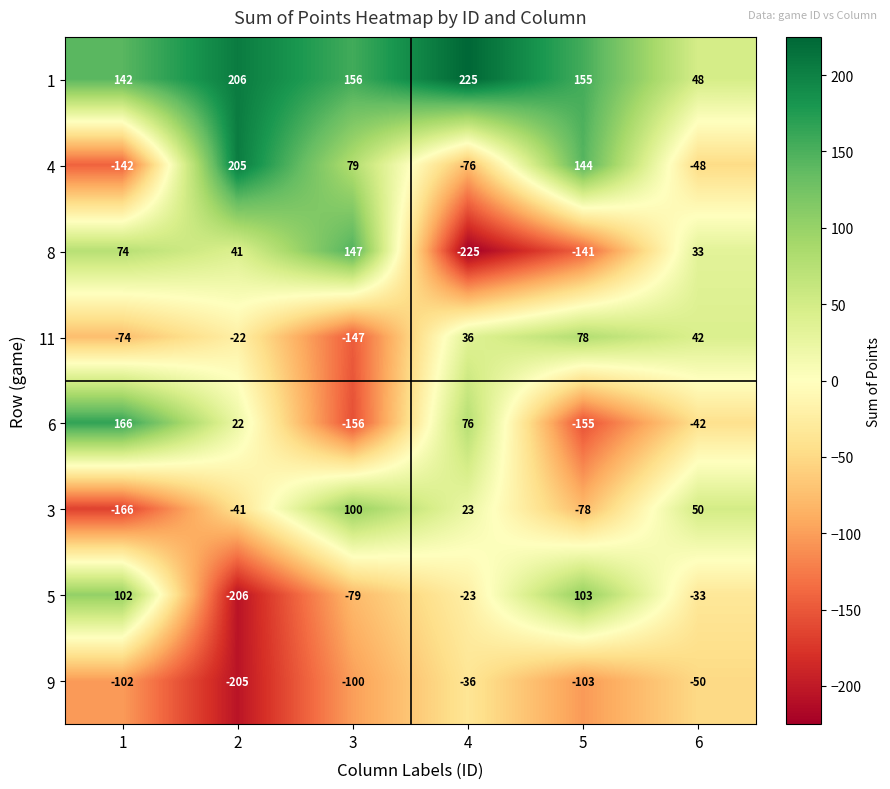

What is the difference between the 5 values at 4 and 1?

125